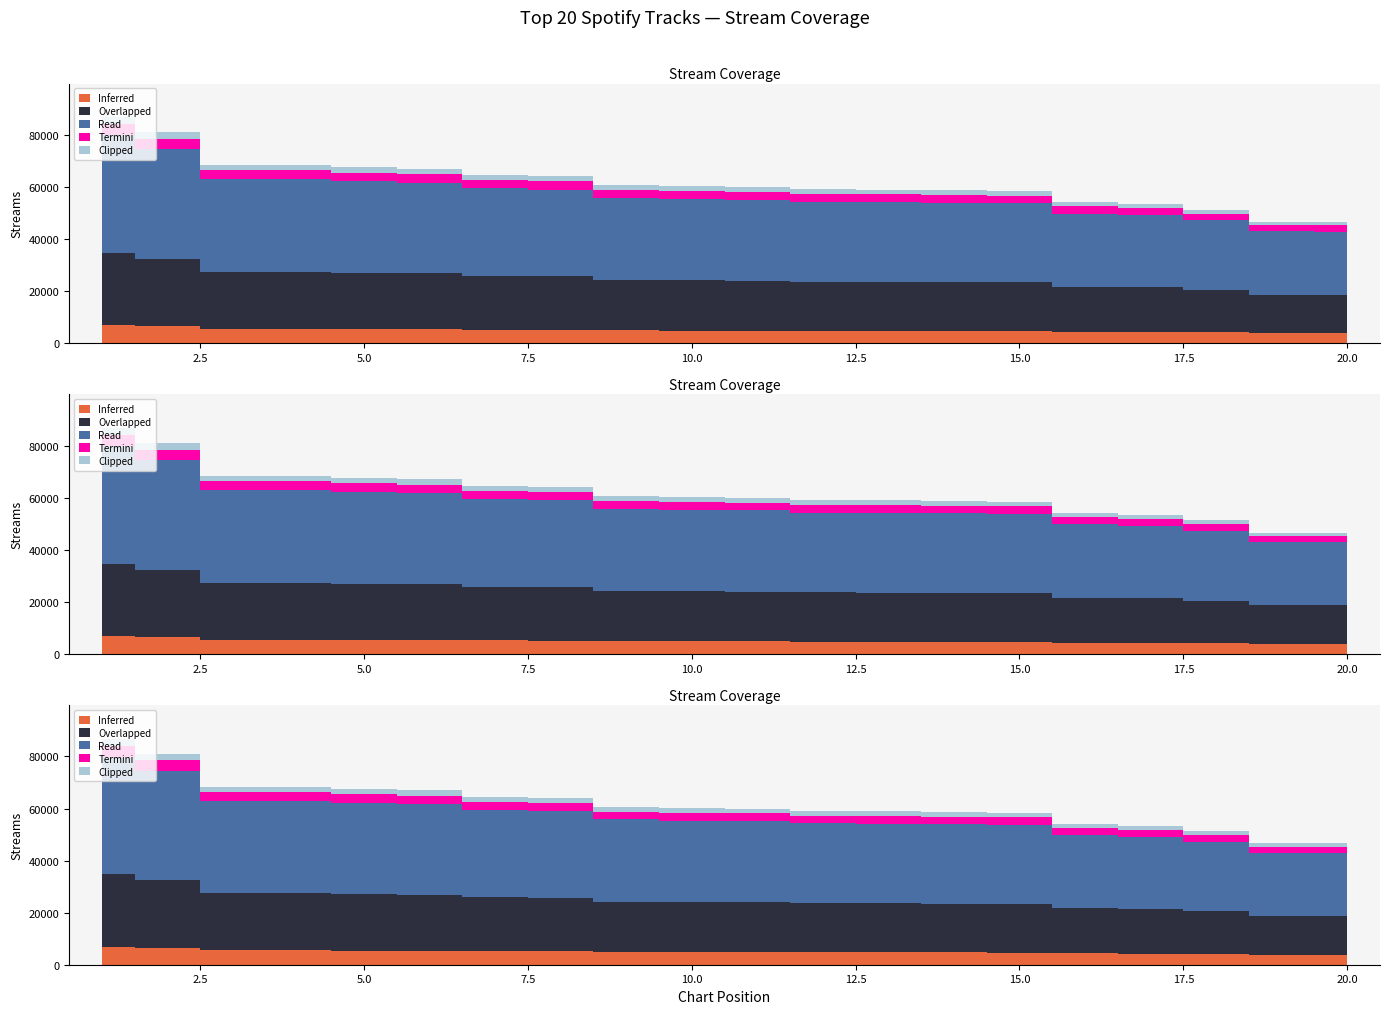

Does the chart have visible grid lines?

No